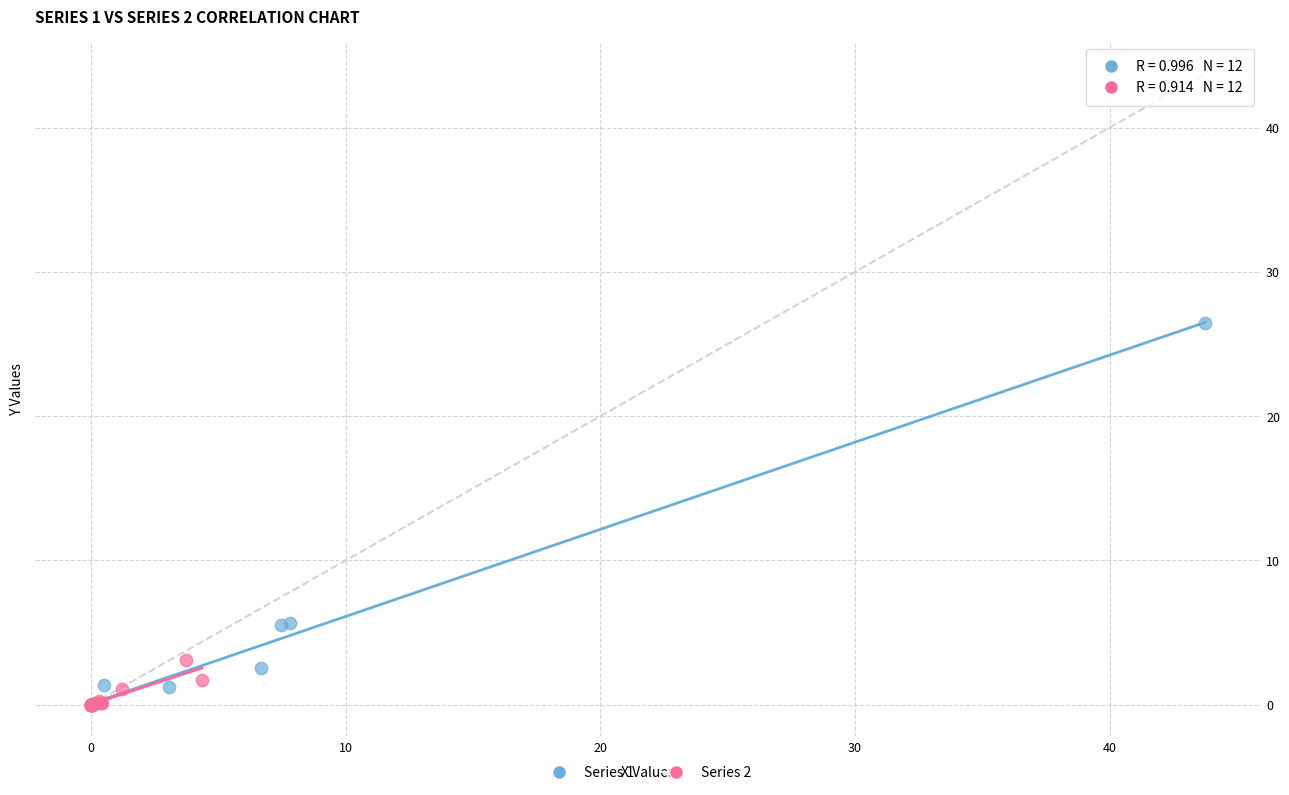

Which series contains the highest Y value?

Series 1